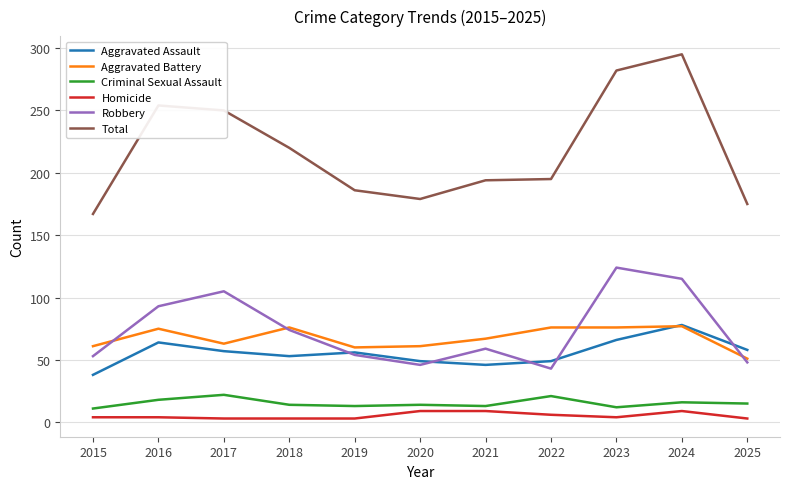

What is the lowest value of the Criminal Sexual Assault series?

11